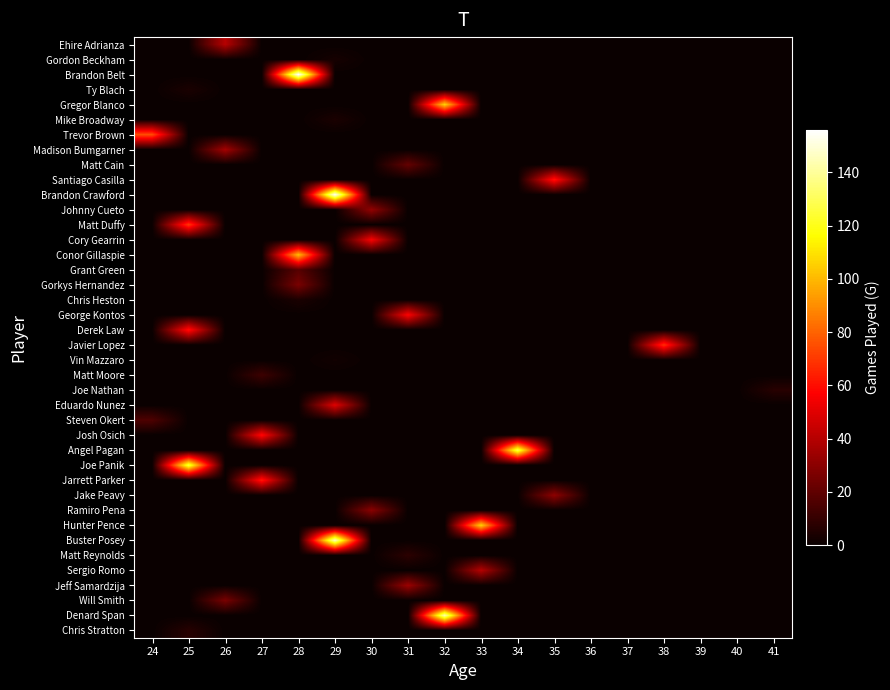

How many distinct data groups are displayed?

40